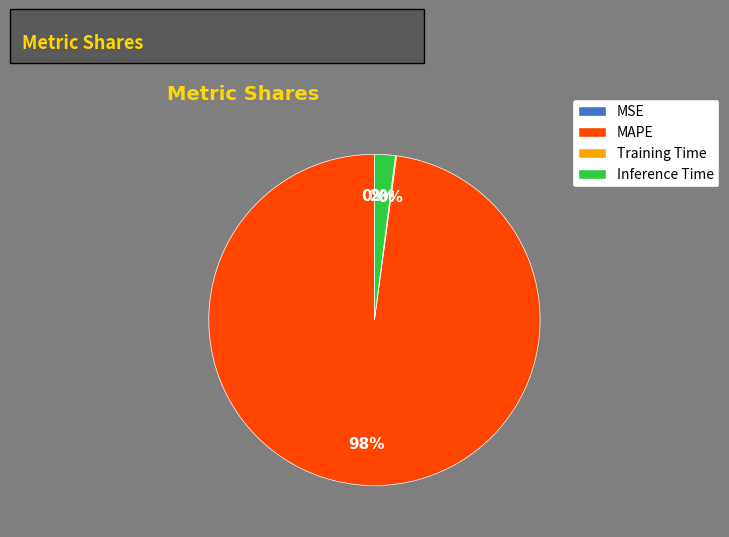

Which category accounts for the majority?

MAPE